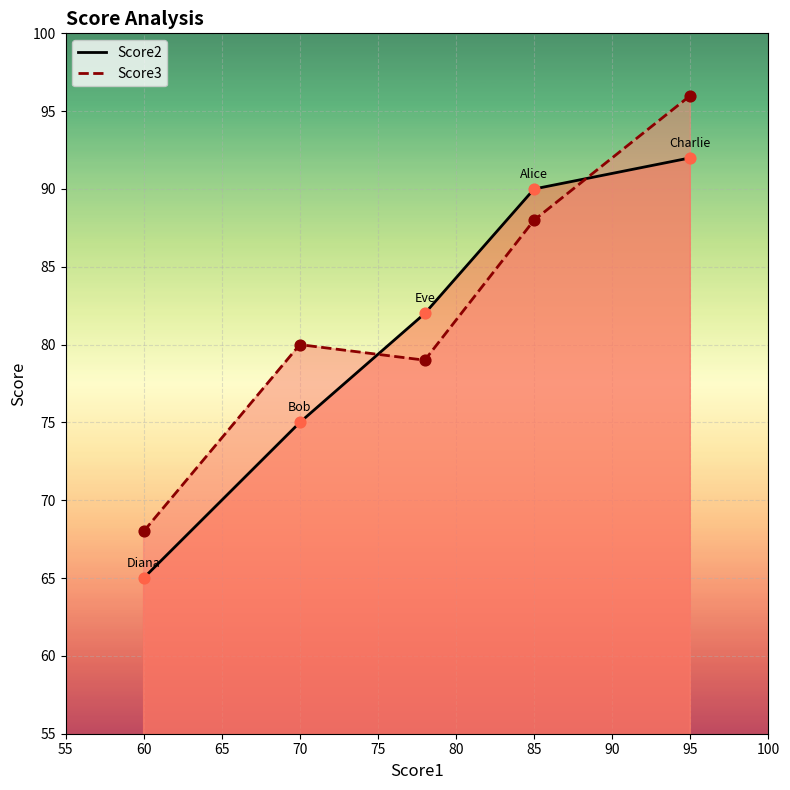

At how many categories does at least one series exceed 93?

1